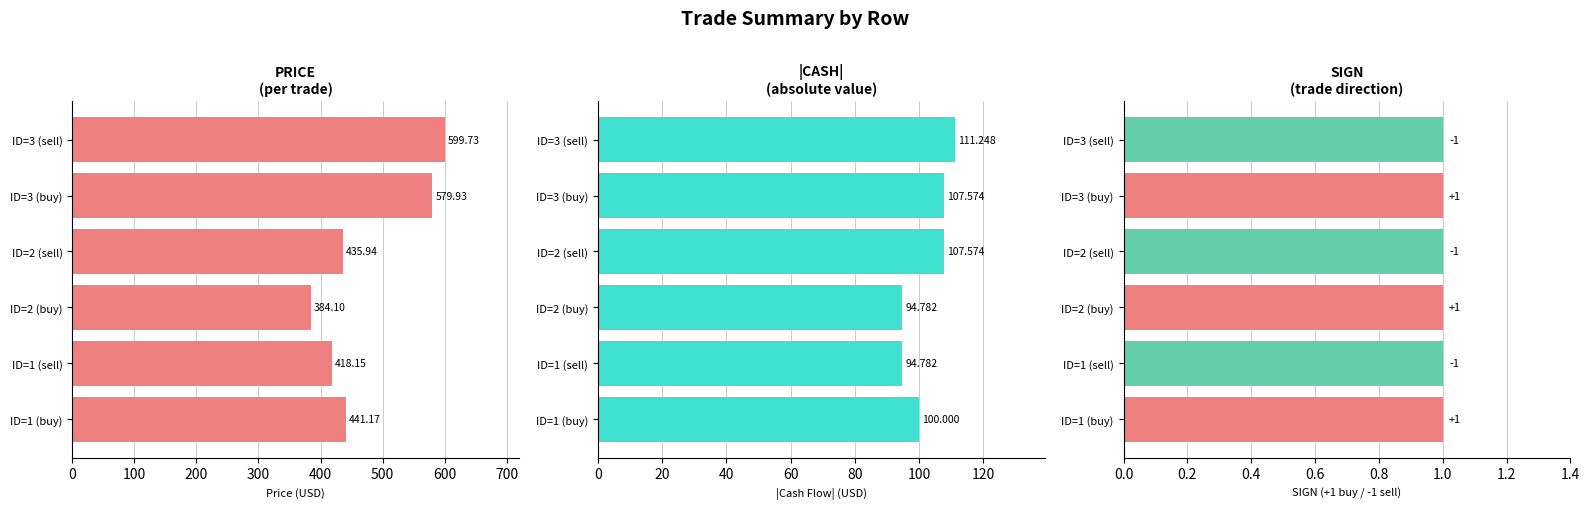

What is the spread (max minus min) of values at 300?

435.1